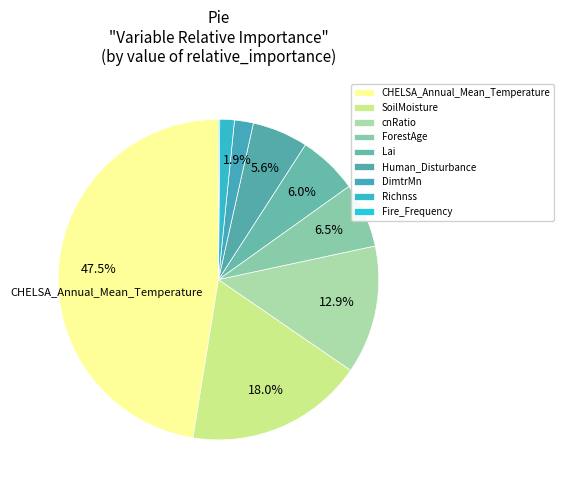

Is there any slice that represents more than half of the pie?

No